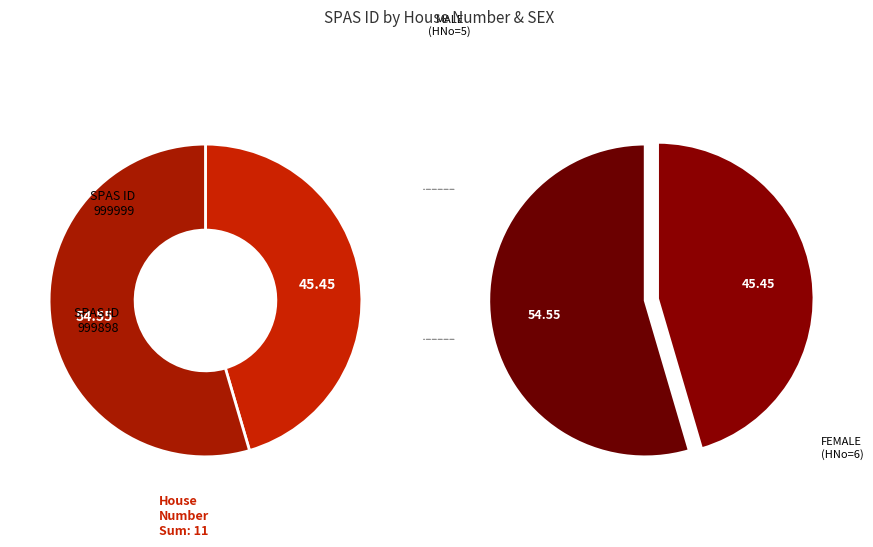

What is the largest slice in the pie chart?

999898